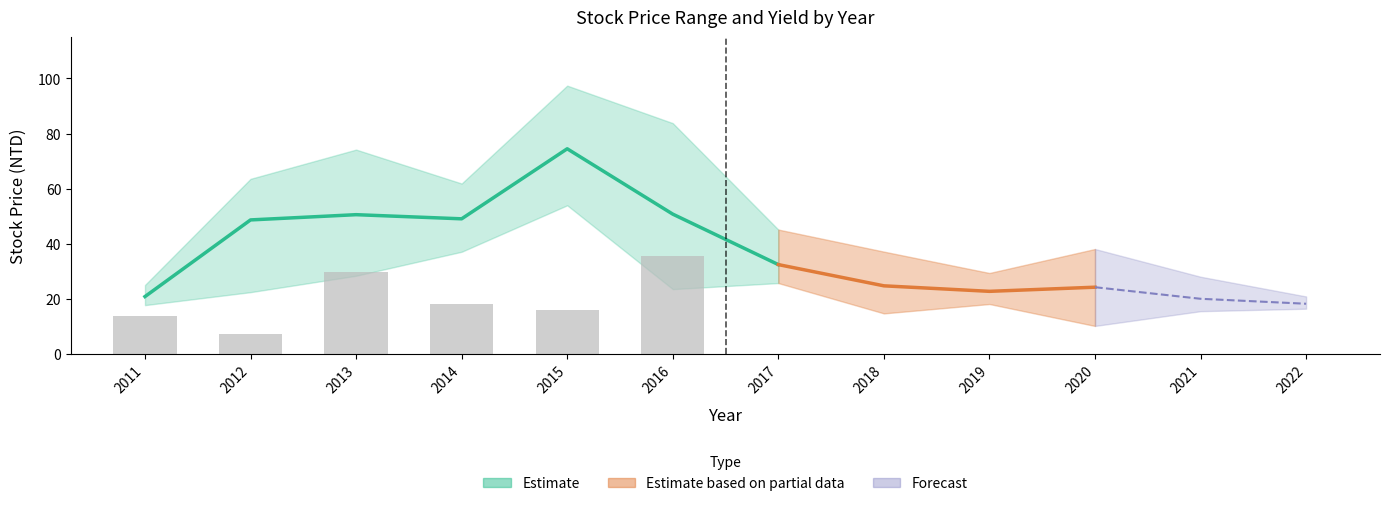

What is the value of the Stock Price High bar at the 5th from the left?

97.4